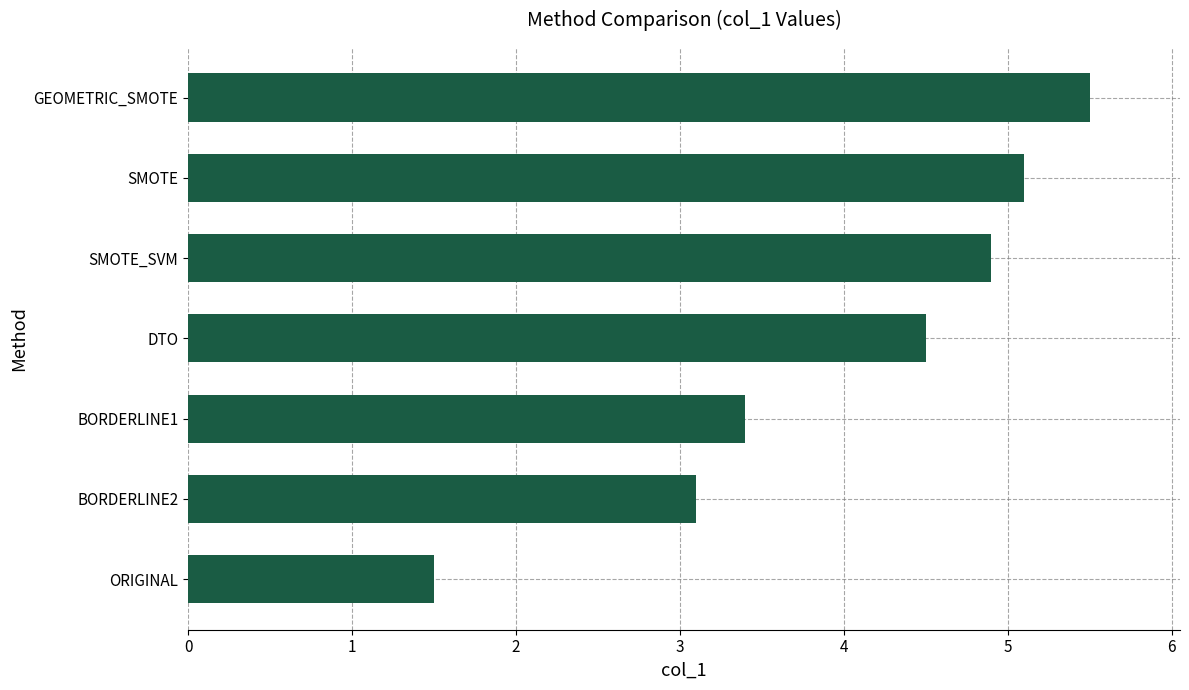

What is the difference between the maximum and second lowest values?

2.4